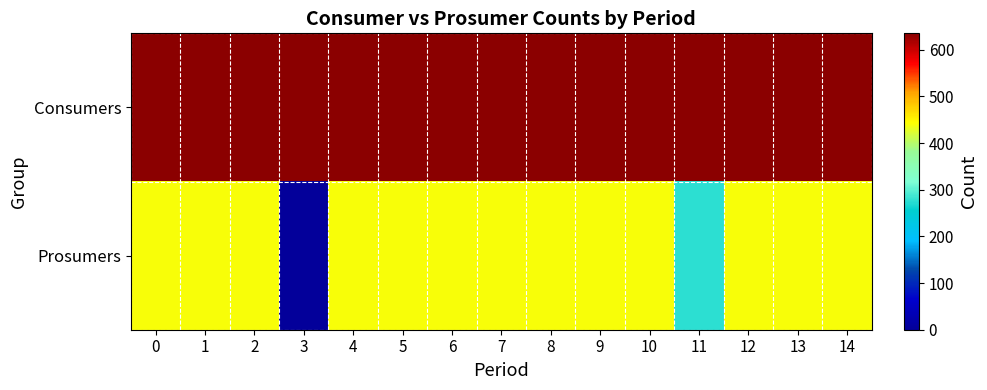

How many data points does each series have?

15